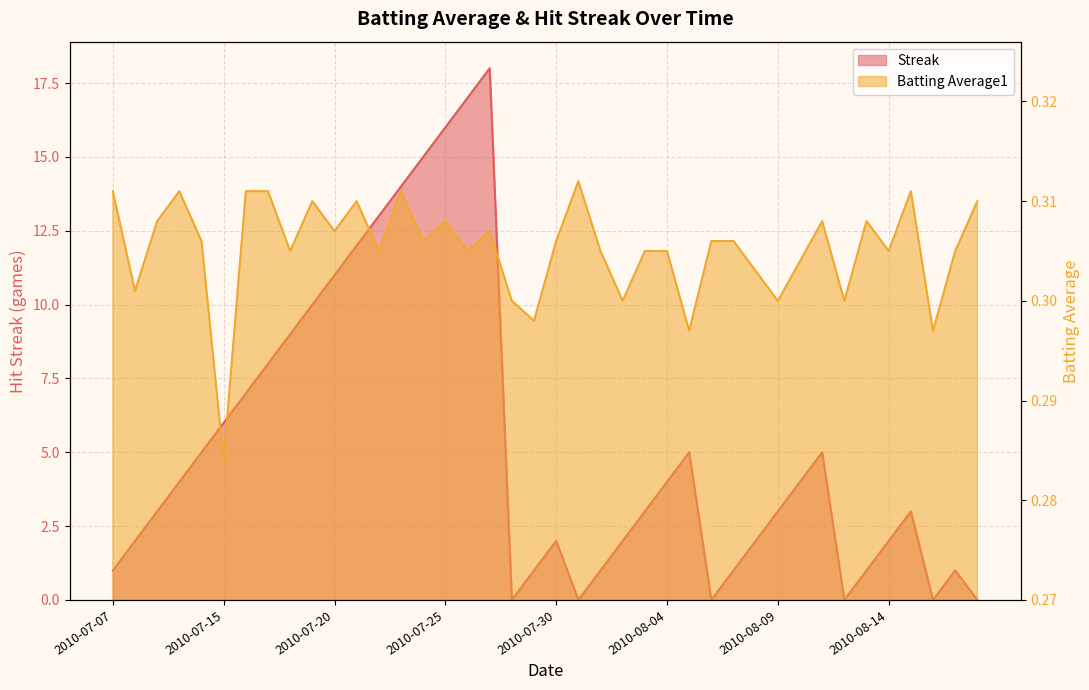

Which has a higher value, 2010-08-08 or 2010-07-30?

2010-08-08